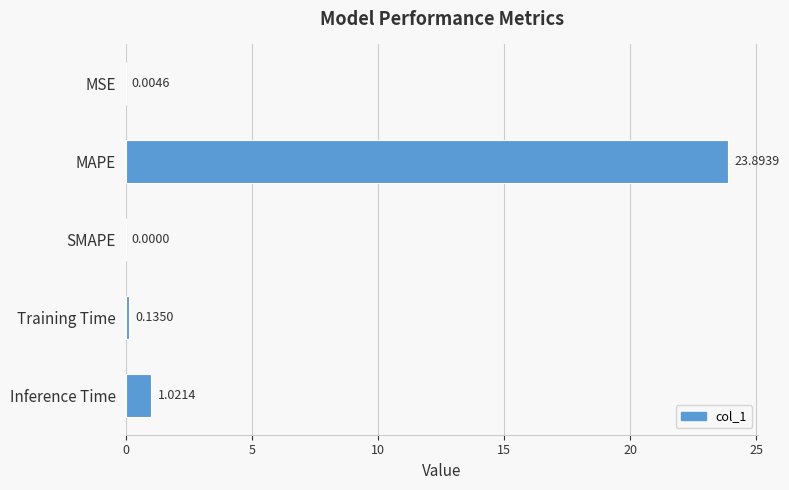

Count the number of data series in this chart.

1